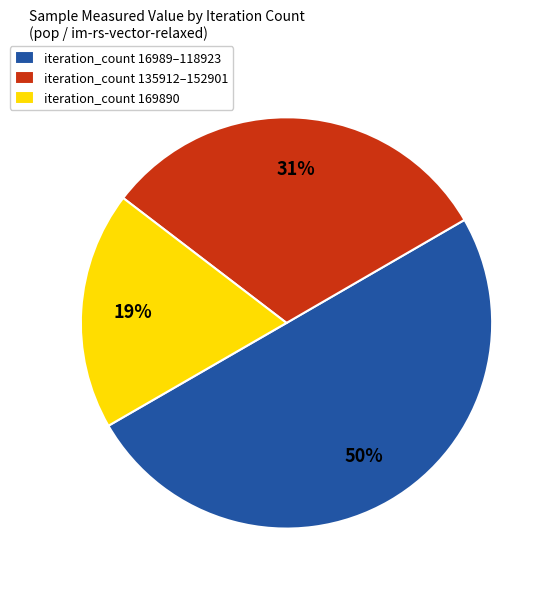

Do iteration_count 16989–118923 and iteration_count 135912–152901 together represent more than half of the pie?

Yes